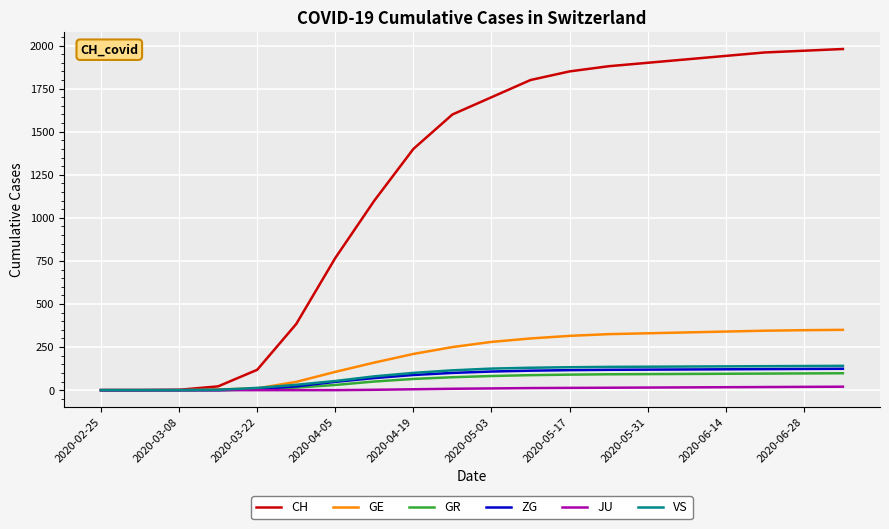

Which series has the largest total across all categories?

CH